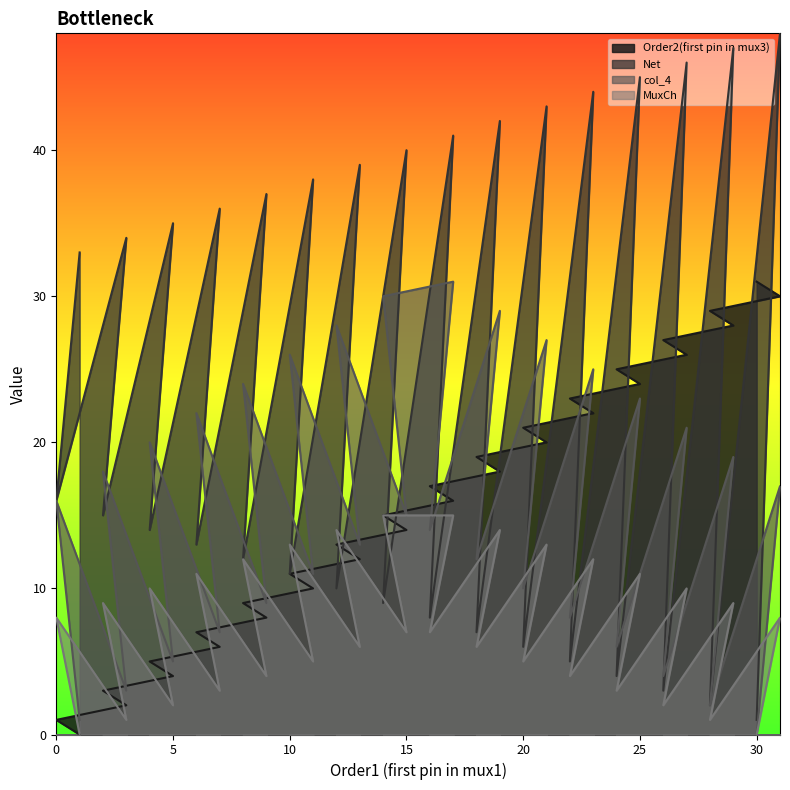

How many interior local peaks does the col_4 series have?

15